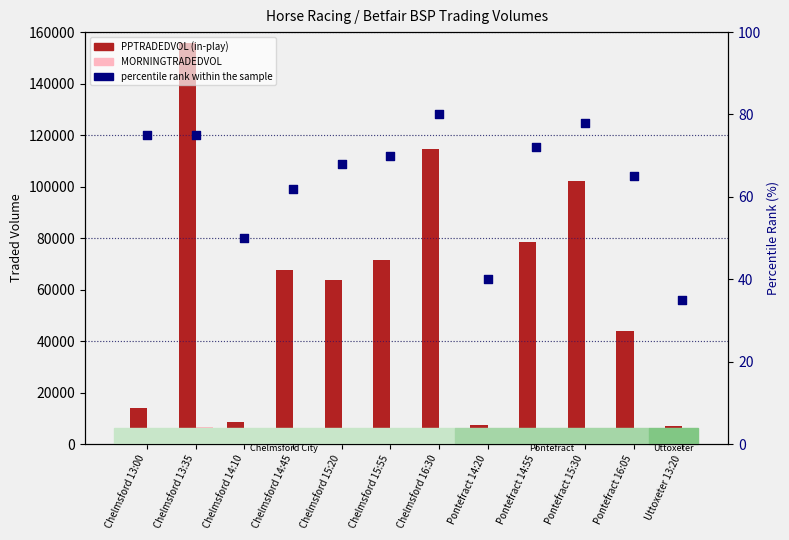

At how many categories does at least one series exceed 39622?

8